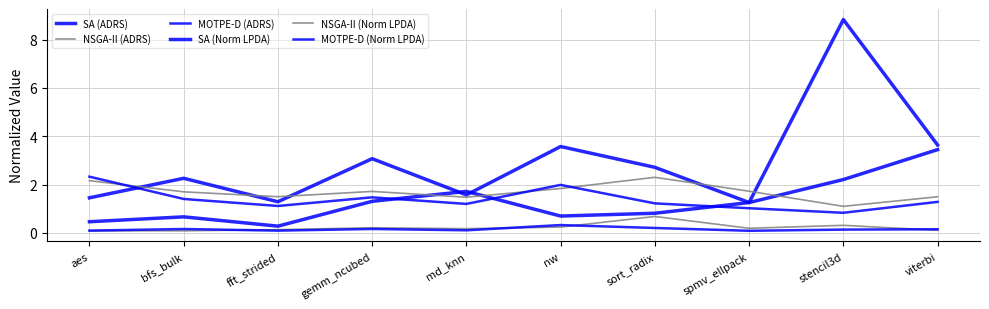

How many lines are shown in the chart?

6